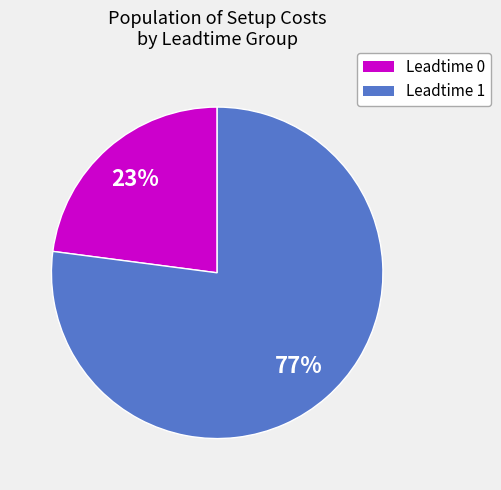

To the nearest percent, what is the average slice percentage?

50%